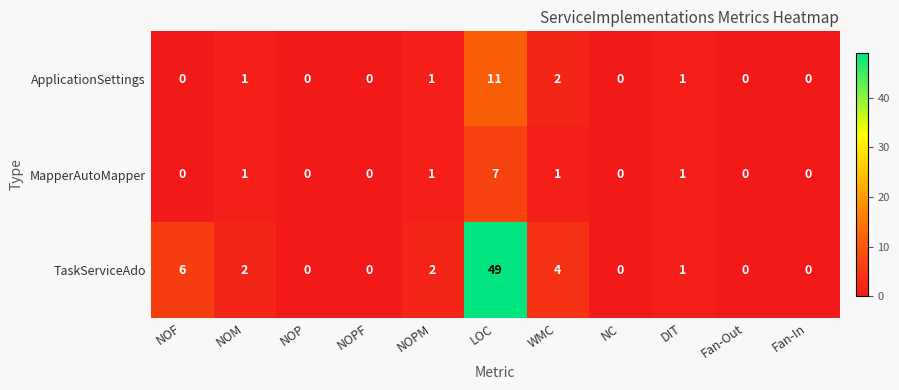

At which label does MapperAutoMapper reach its peak?

LOC